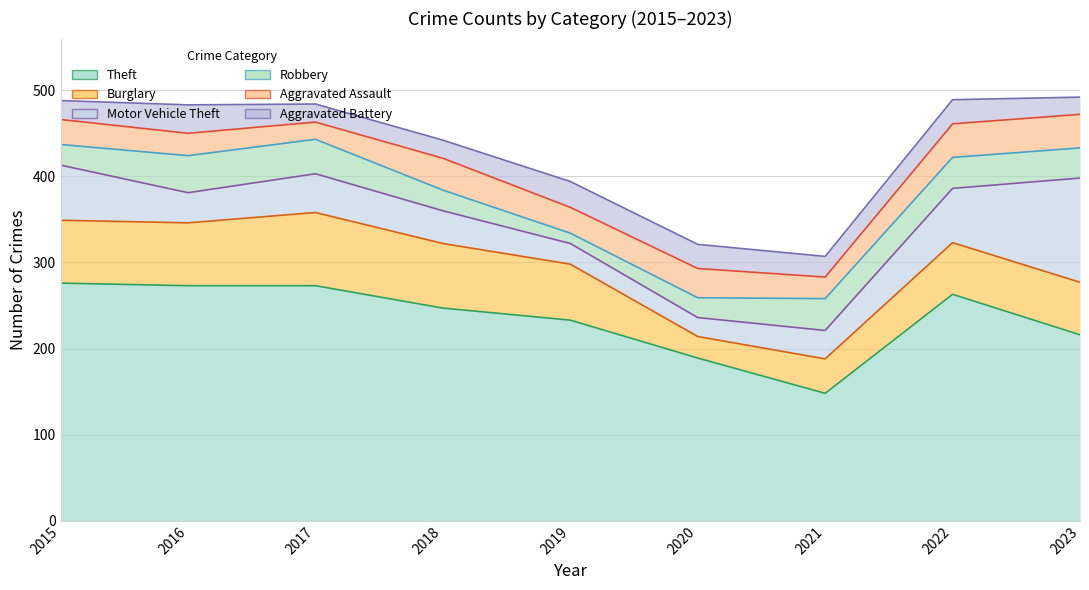

Which series has the largest range (max minus min)?

Theft